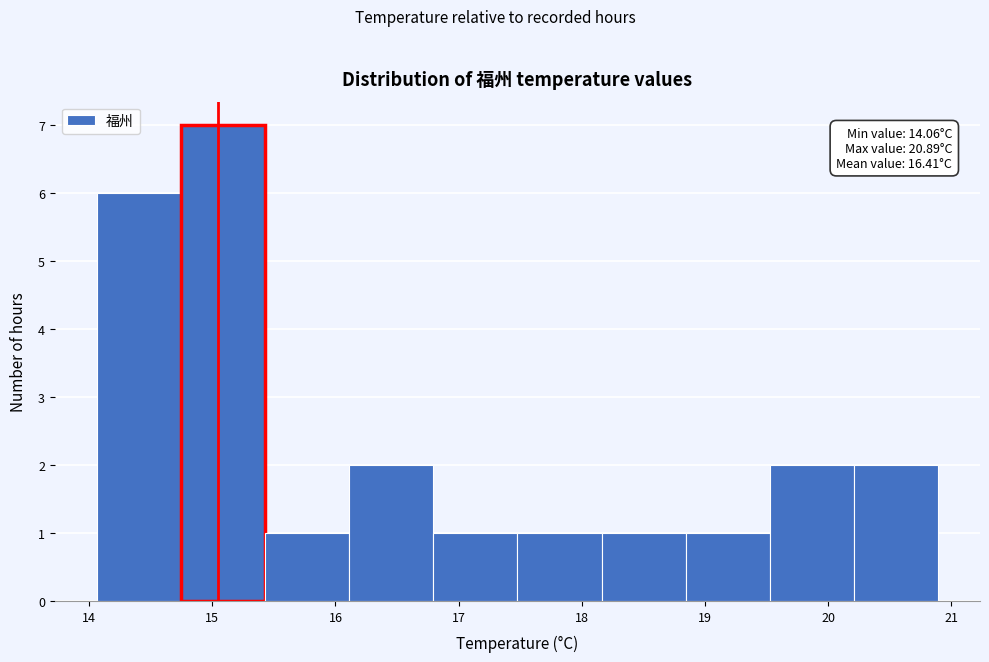

Which range on the x-axis has the tallest bar?

14.7 to 15.4